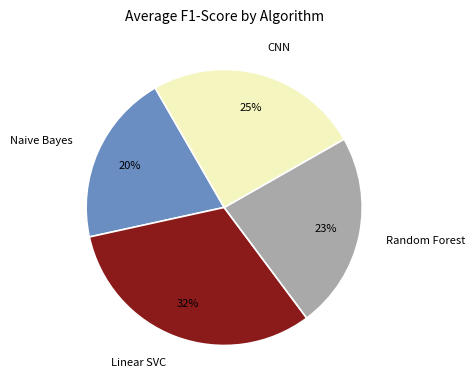

How many slices are in this pie chart?

4